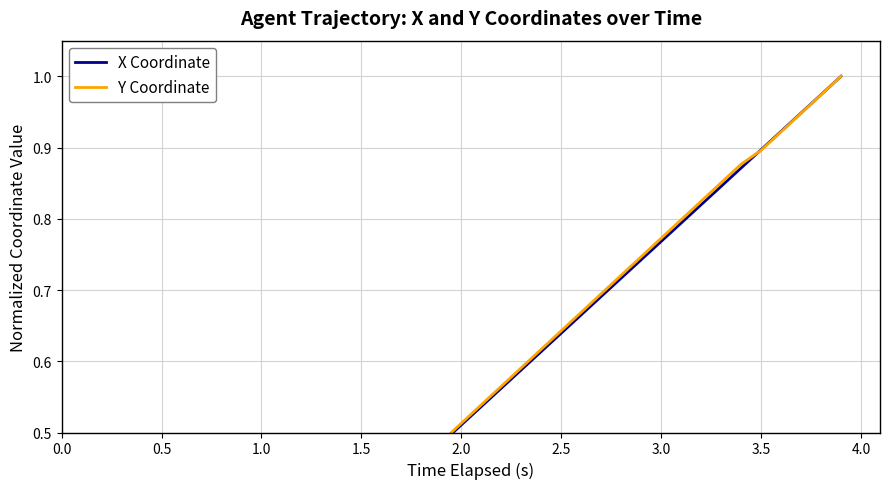

How many times do X Coordinate and Y Coordinate cross each other?

3